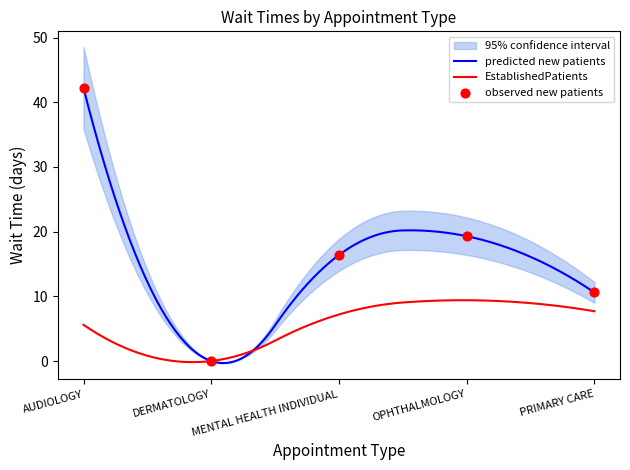

Approximately how many times larger is the value at OPHTHALMOLOGY compared to PRIMARY CARE?

1.8